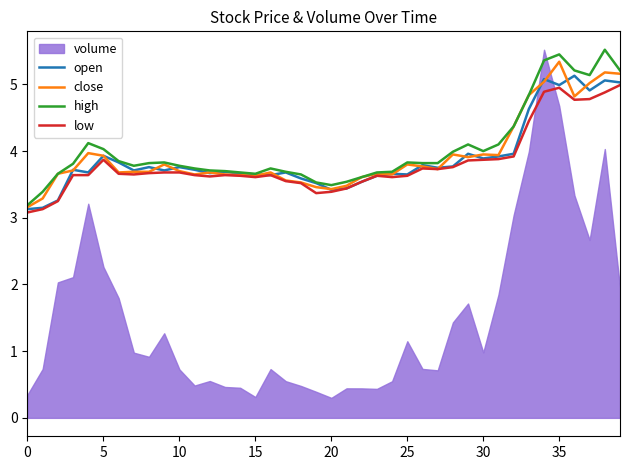

What is the maximum value for close?

5.3